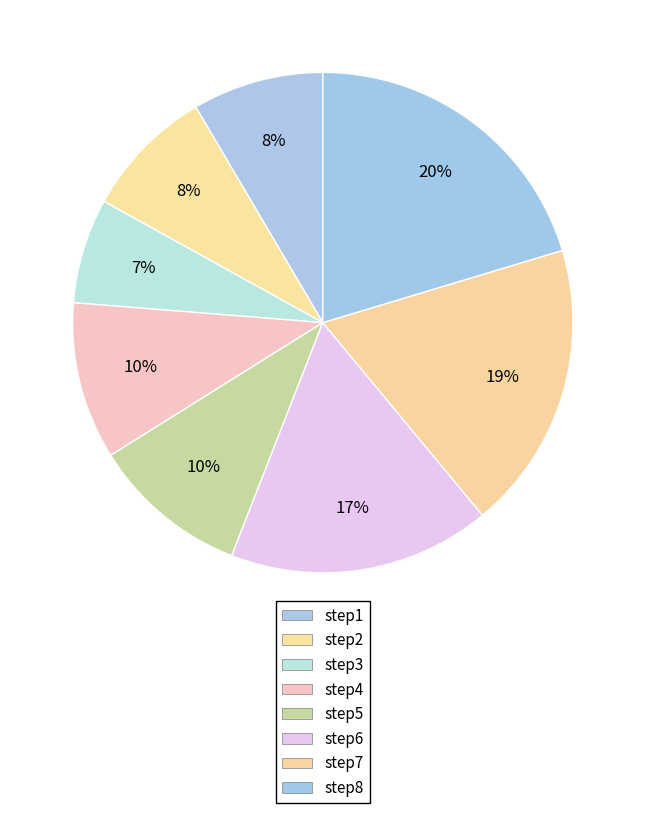

Rank the categories by value from highest to lowest.

step8, step7, step6, step4, step5, step1, step2, step3